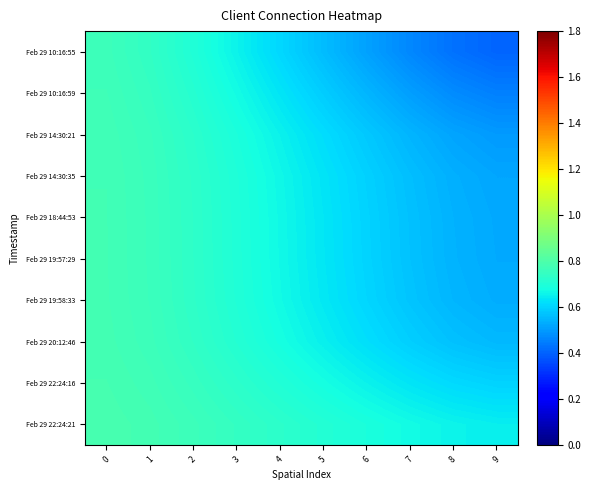

What is the difference between the highest and lowest values at 9?

0.2